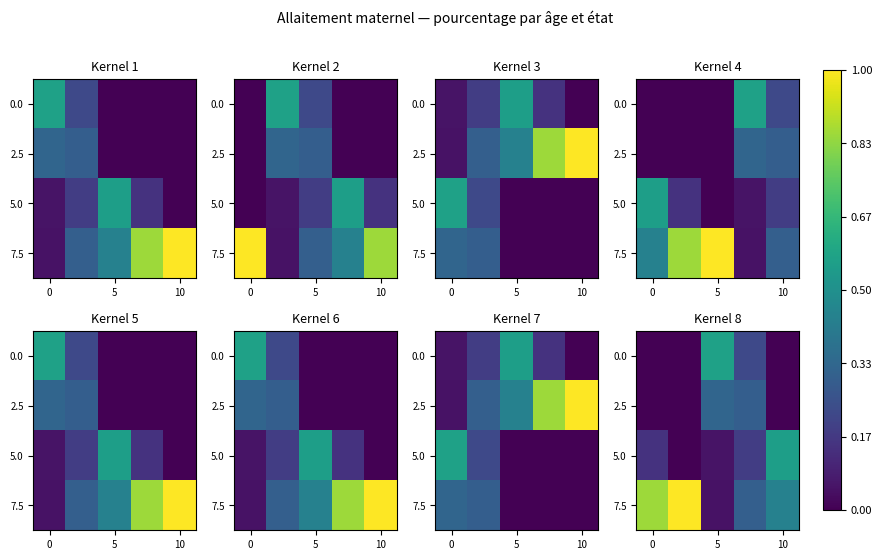

What is the maximum value for 5.0?

0.6